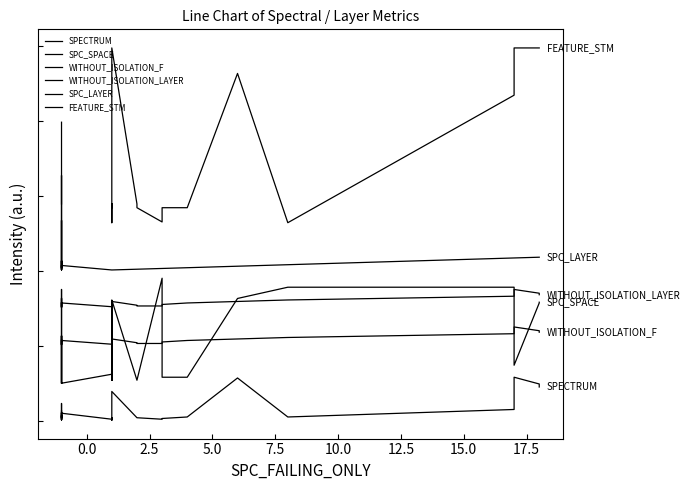

What is the maximum value shown in the chart?

497.0